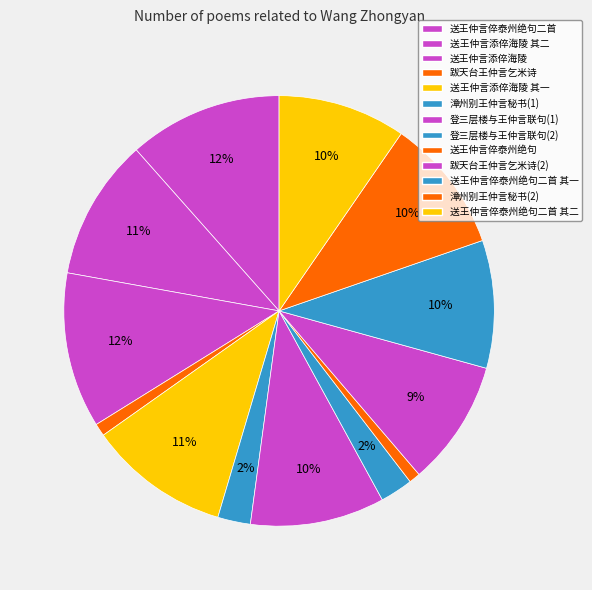

To the nearest percent, what portion does 送王仲言添倅海陵 其一 represent?

11%